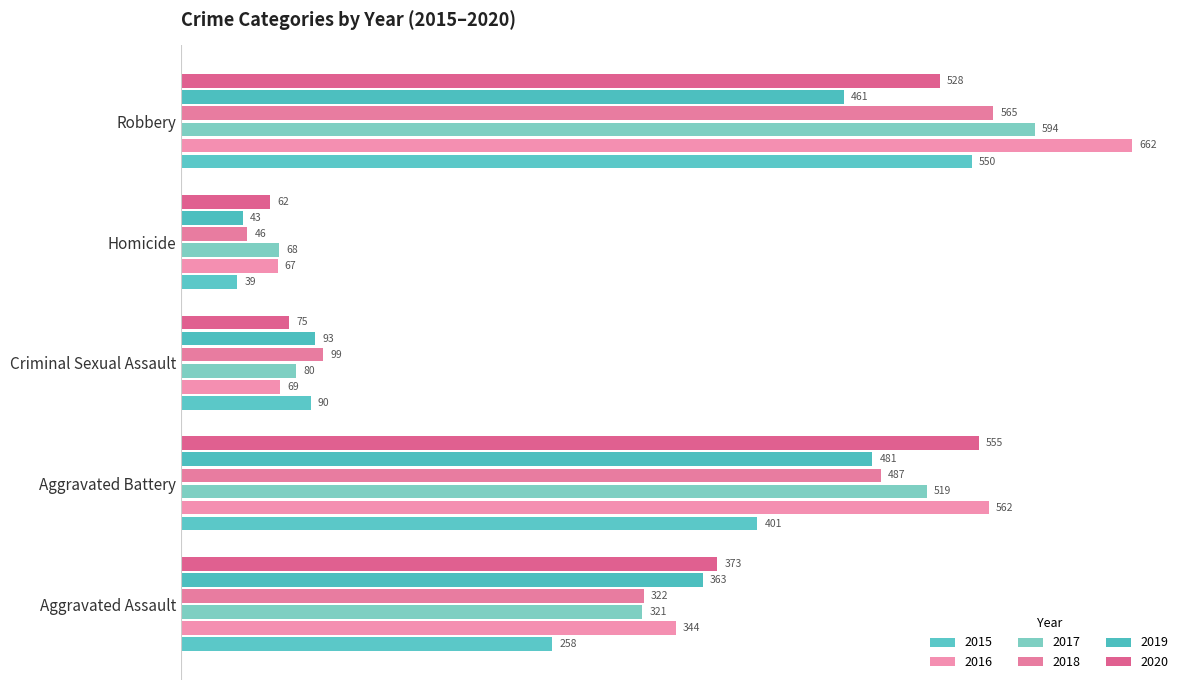

At how many categories does at least one series exceed 586?

1